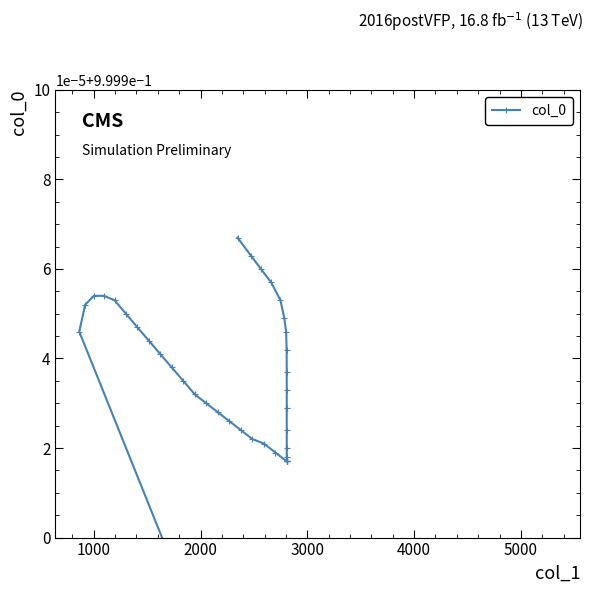

Count the number of data series in this chart.

1